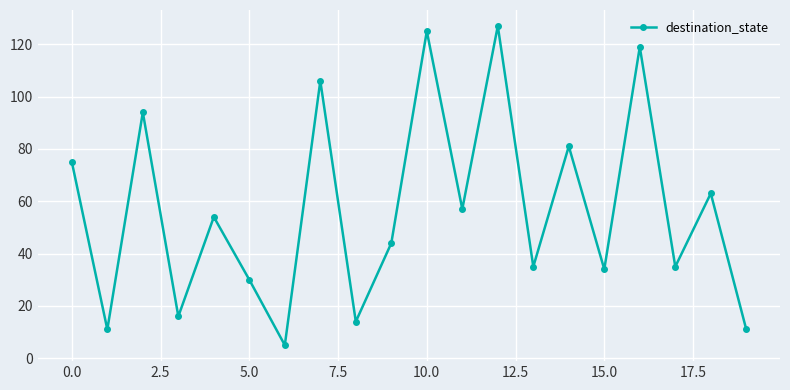

What is the difference between the maximum and minimum values?

122